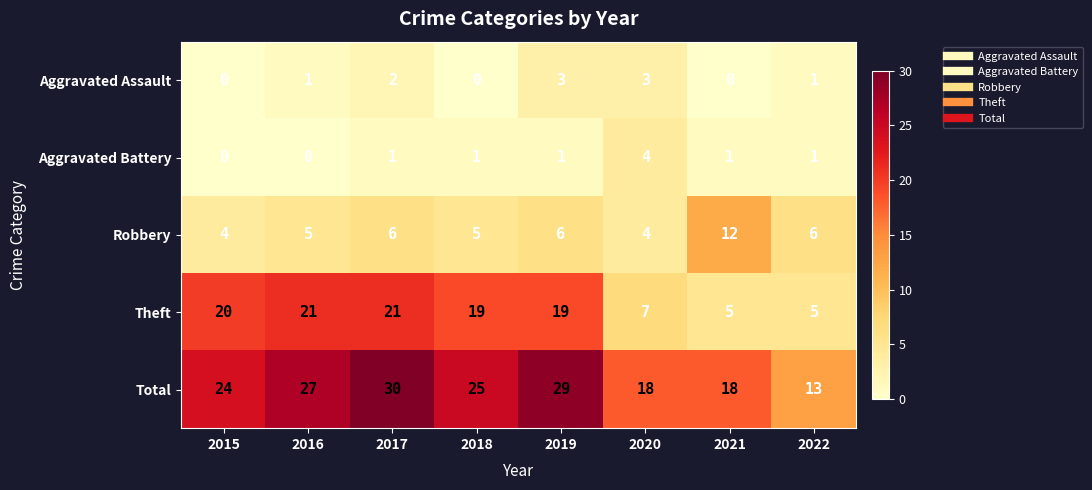

What is the maximum value for Aggravated Battery?

4